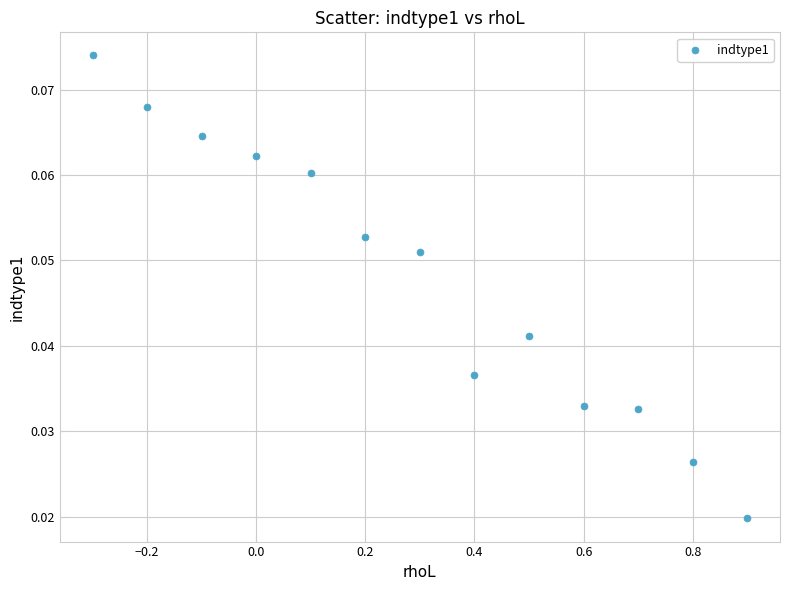

What is the range of X values (max minus min)?

1.2